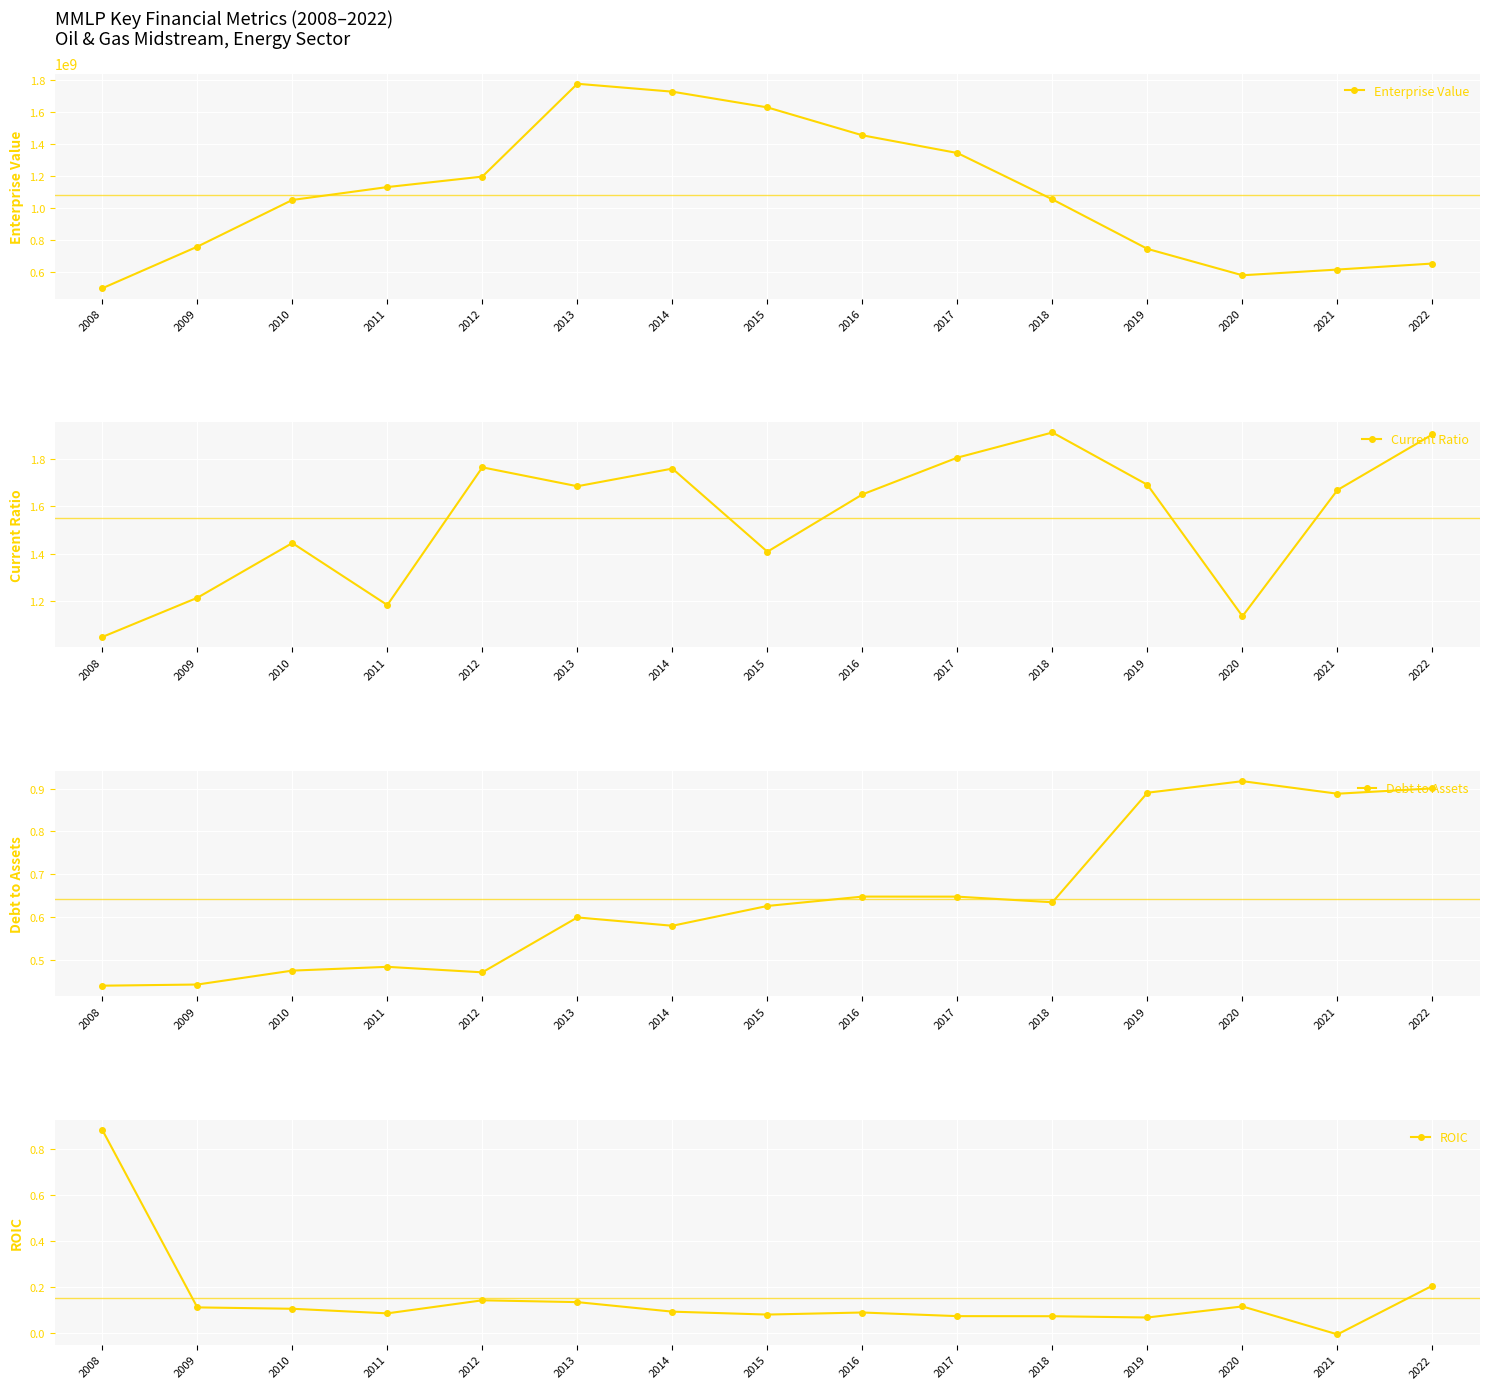

How many interior local valleys does the Enterprise Value series have?

1